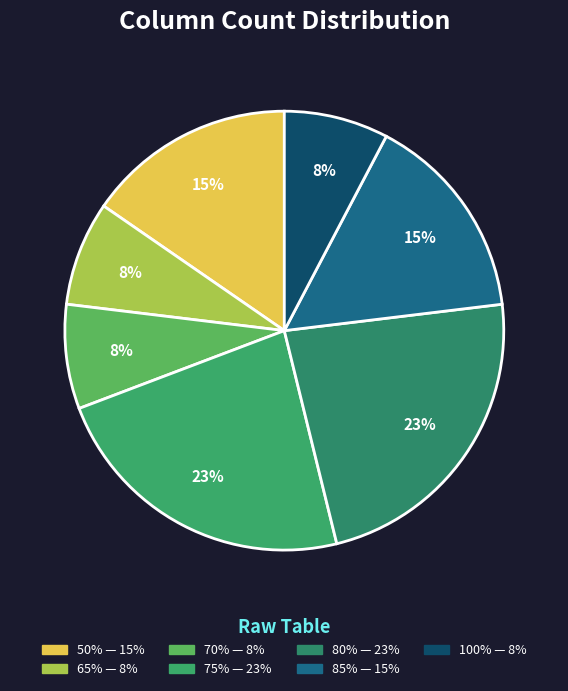

How many segments does this pie chart have?

7